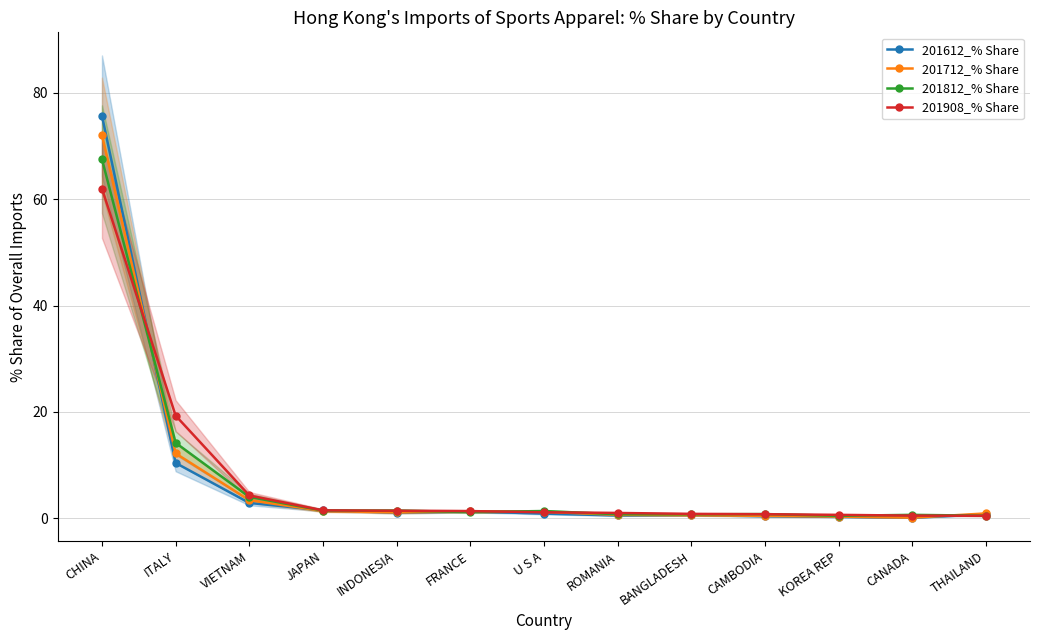

Where does the 201812_% Share series first go above 1?

CHINA